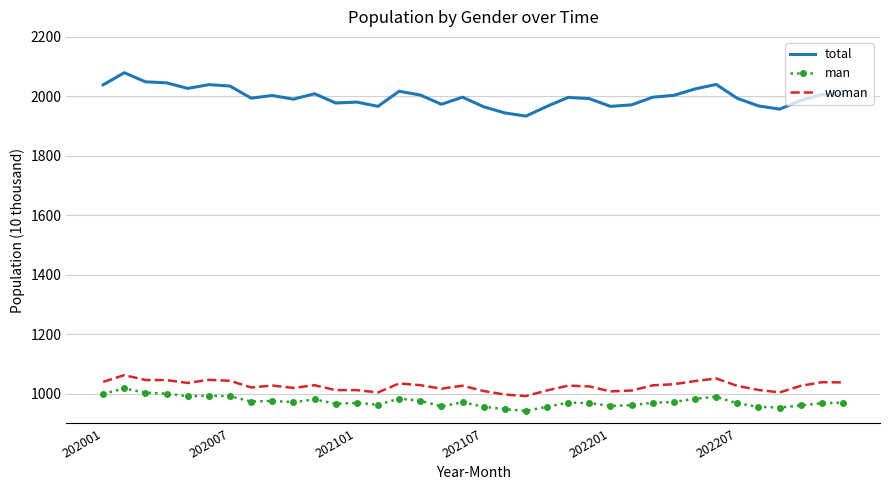

In total, how many points are higher than both neighbors (excluding endpoints)?

9